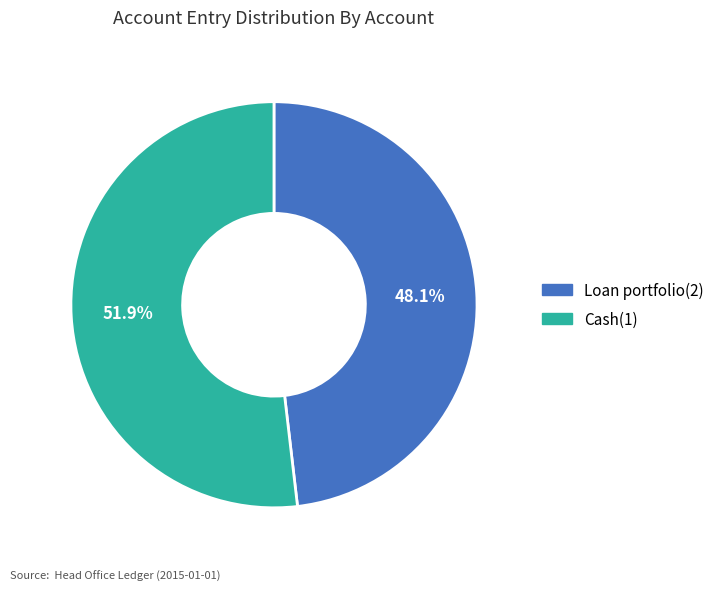

Which has a higher value, Cash(1) or Loan portfolio(2)?

Cash(1)